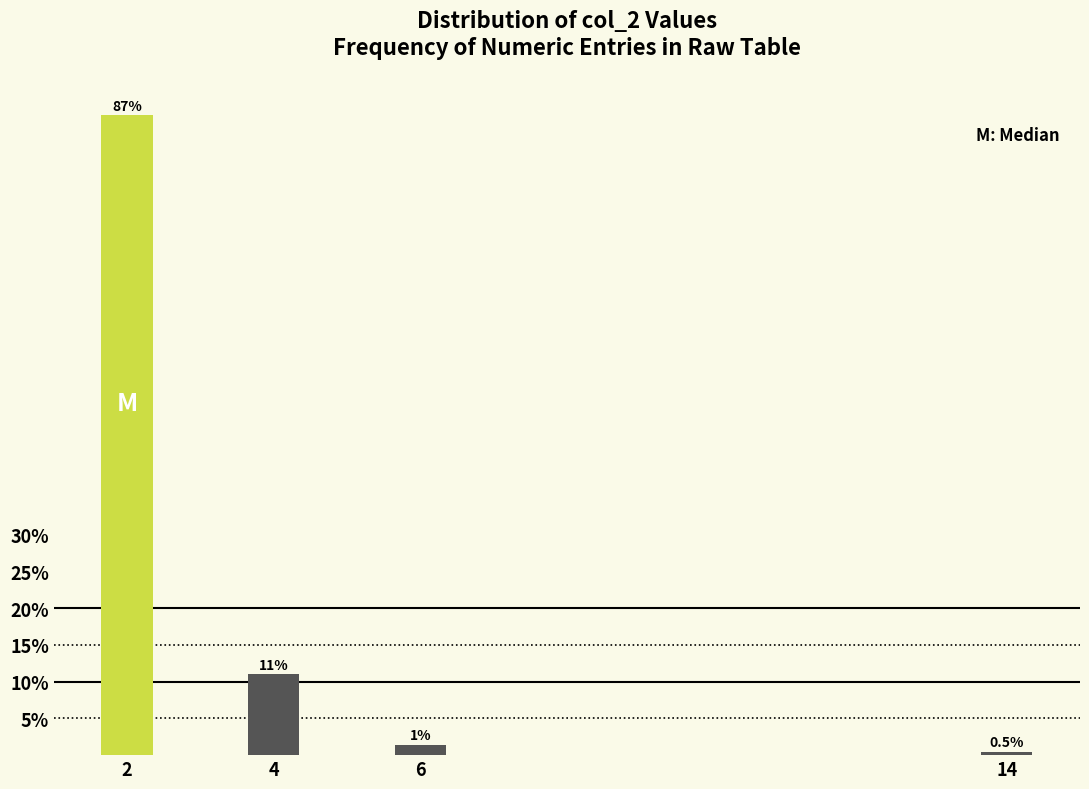

The chart shows a value of 87.0 at 2. True or false?

True